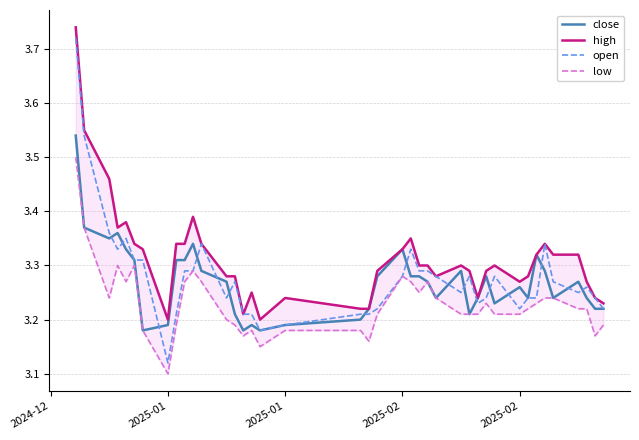

True or false: high and close cross at least once.

False